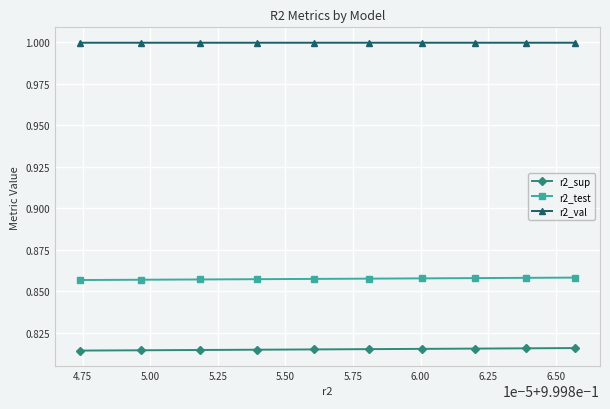

List the series in order of their peak value, lowest first.

r2_sup, r2_test, r2_val